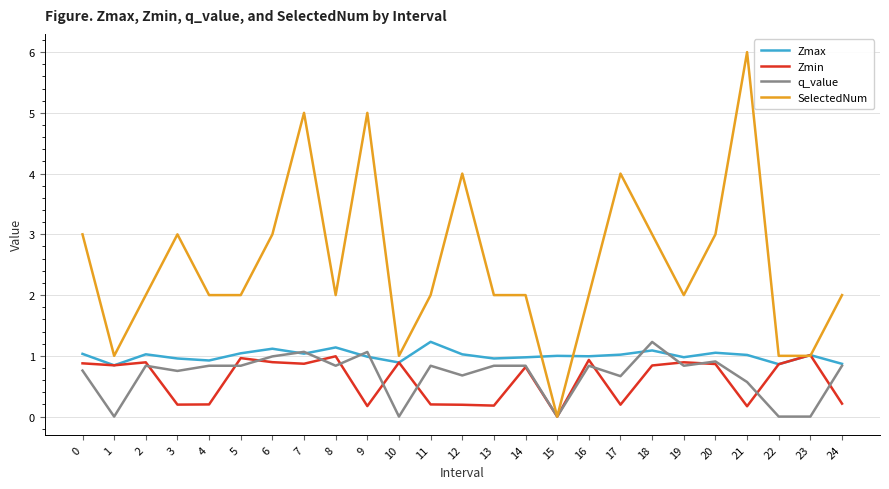

What is the difference between the maximum and minimum values in the Zmax series?

0.4